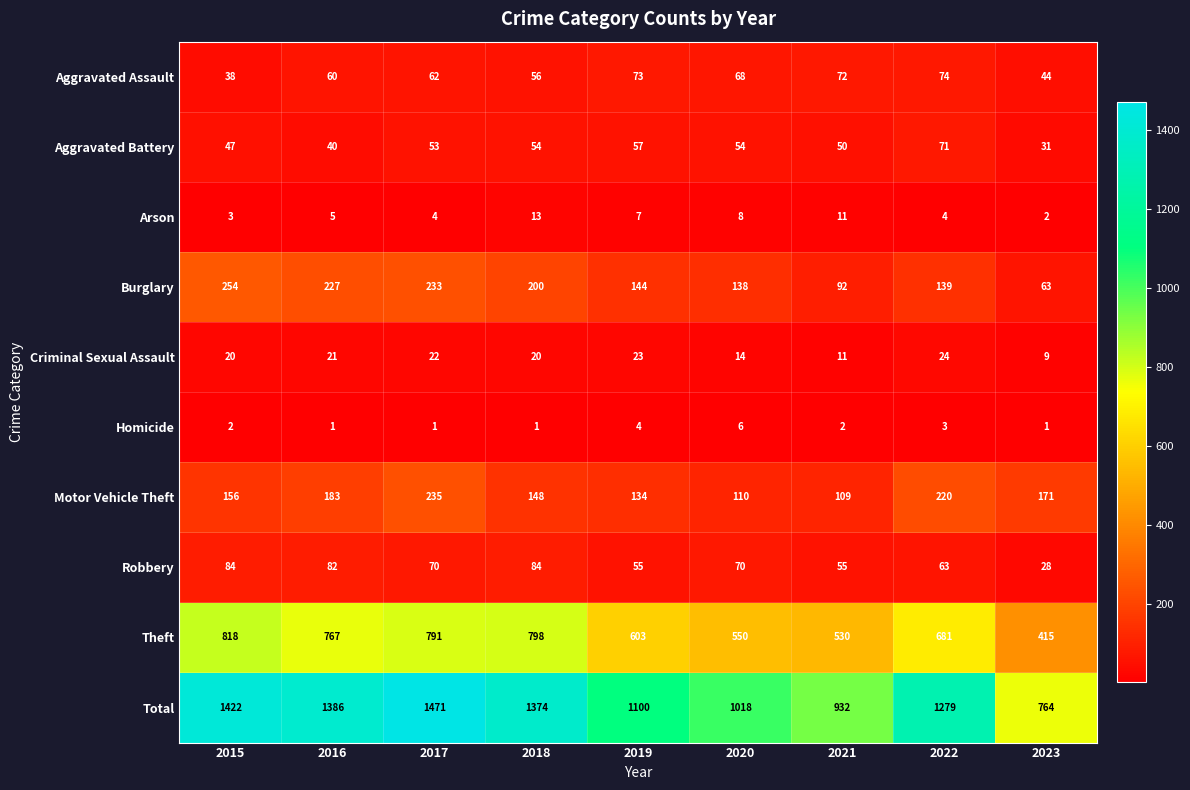

Which series has the largest total across all categories?

Total